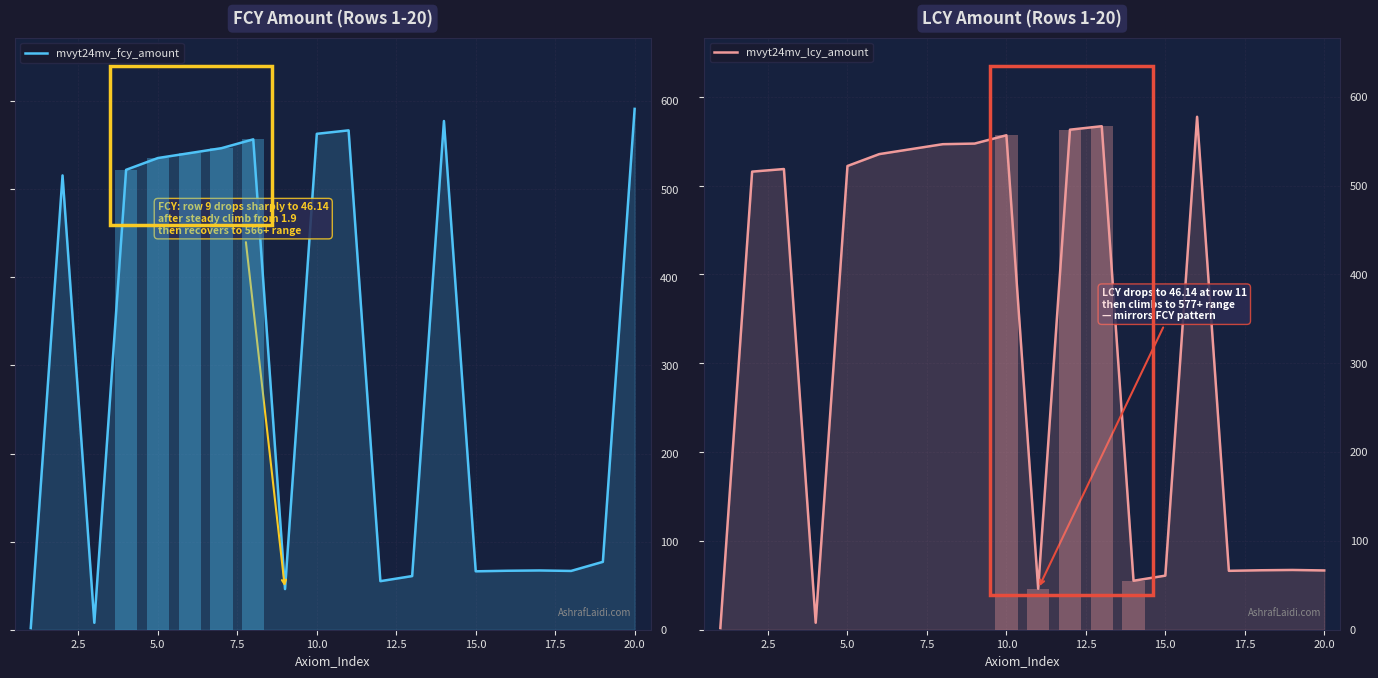

How many bars are there in each group?

2